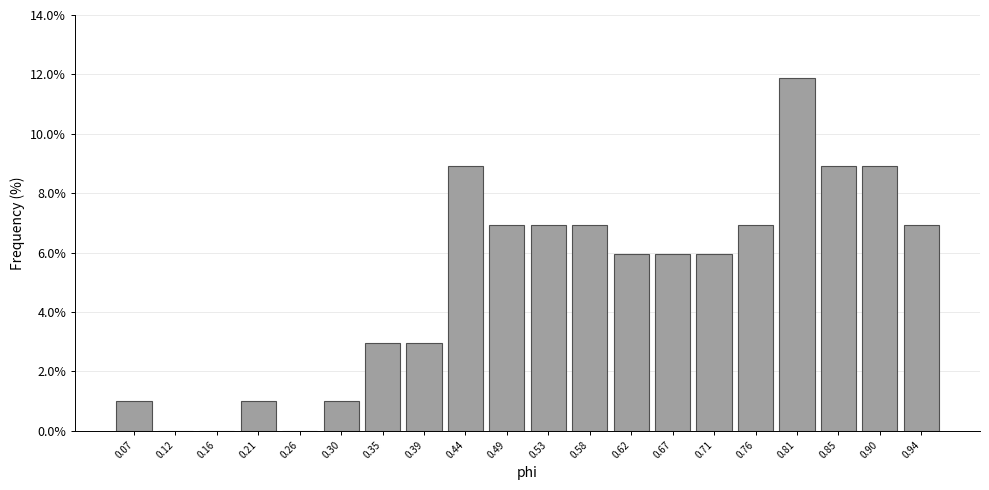

Reading left to right, transcribe this chart: for each bar, give the range it covers on the x-axis and its height. Neither the bar edges nor the heights are printed on the chart, so give them approximately, as read against the axes.

0.050 to 0.095: 1.0
0.095 to 0.140: 0
0.140 to 0.185: 0
0.185 to 0.235: 1.0
0.235 to 0.280: 0
0.280 to 0.325: 1.0
0.325 to 0.370: 3.0
0.370 to 0.415: 3.0
0.415 to 0.460: 9.0
0.460 to 0.510: 7.0
0.510 to 0.555: 7.0
0.555 to 0.600: 7.0
0.600 to 0.645: 6.0
0.645 to 0.690: 6.0
0.690 to 0.735: 6.0
0.735 to 0.785: 7.0
0.785 to 0.830: 11.8
0.830 to 0.875: 9.0
0.875 to 0.920: 9.0
0.920 to 0.965: 7.0